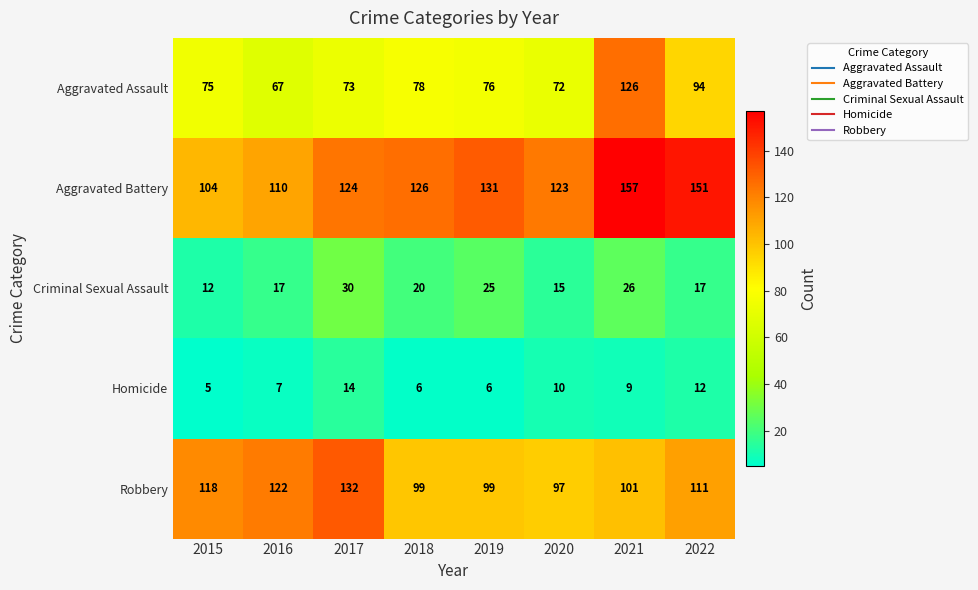

What is the average value of the Robbery series?

110